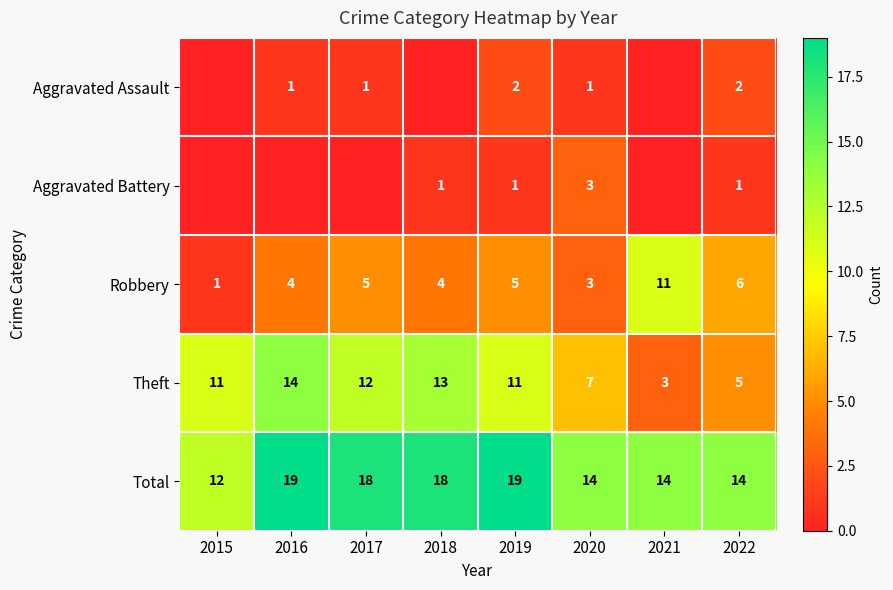

What is the approximate value of Robbery at 2019?

5